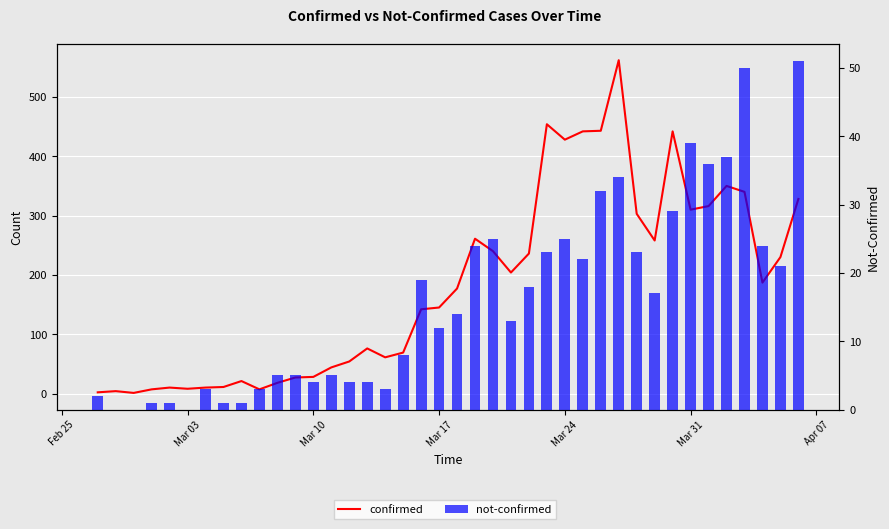

At how many categories does at least one series exceed 74?

23